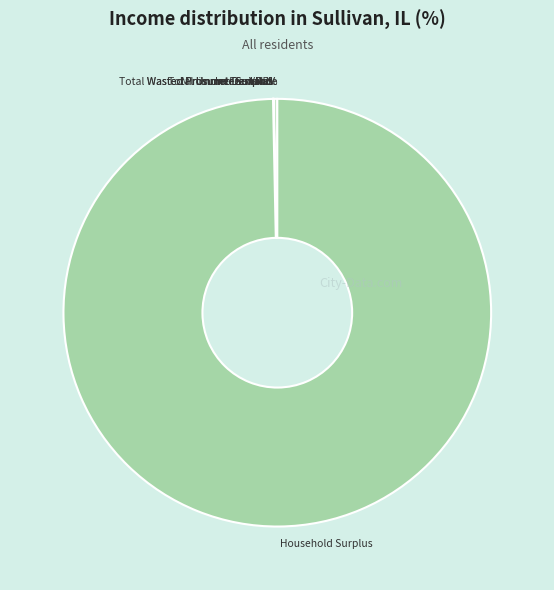

Does Household Surplus represent more than half of the total?

Yes